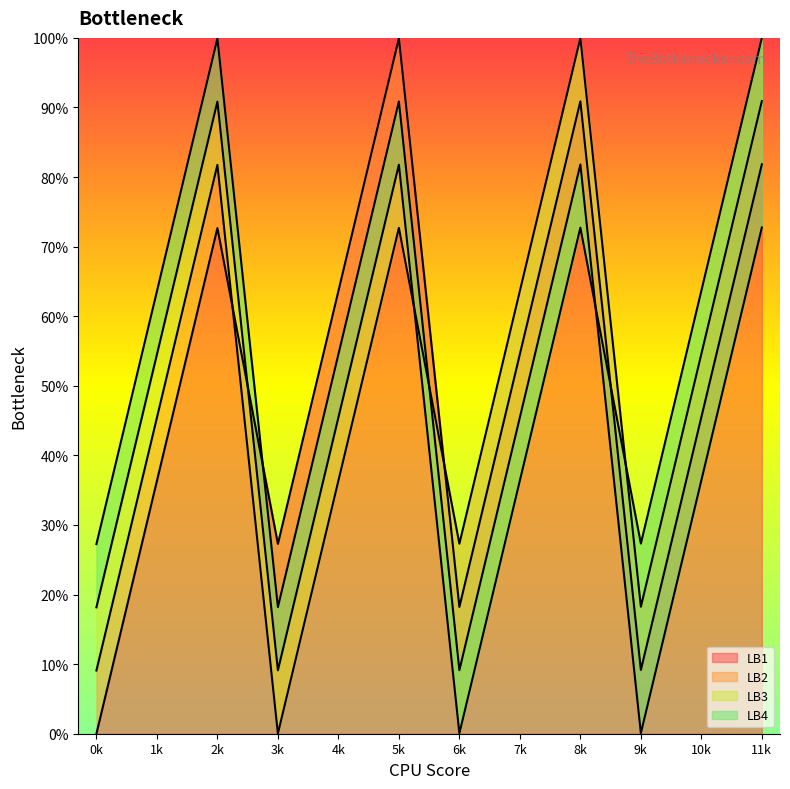

Is it true that LB1 equals 99.9 at 5k?

True